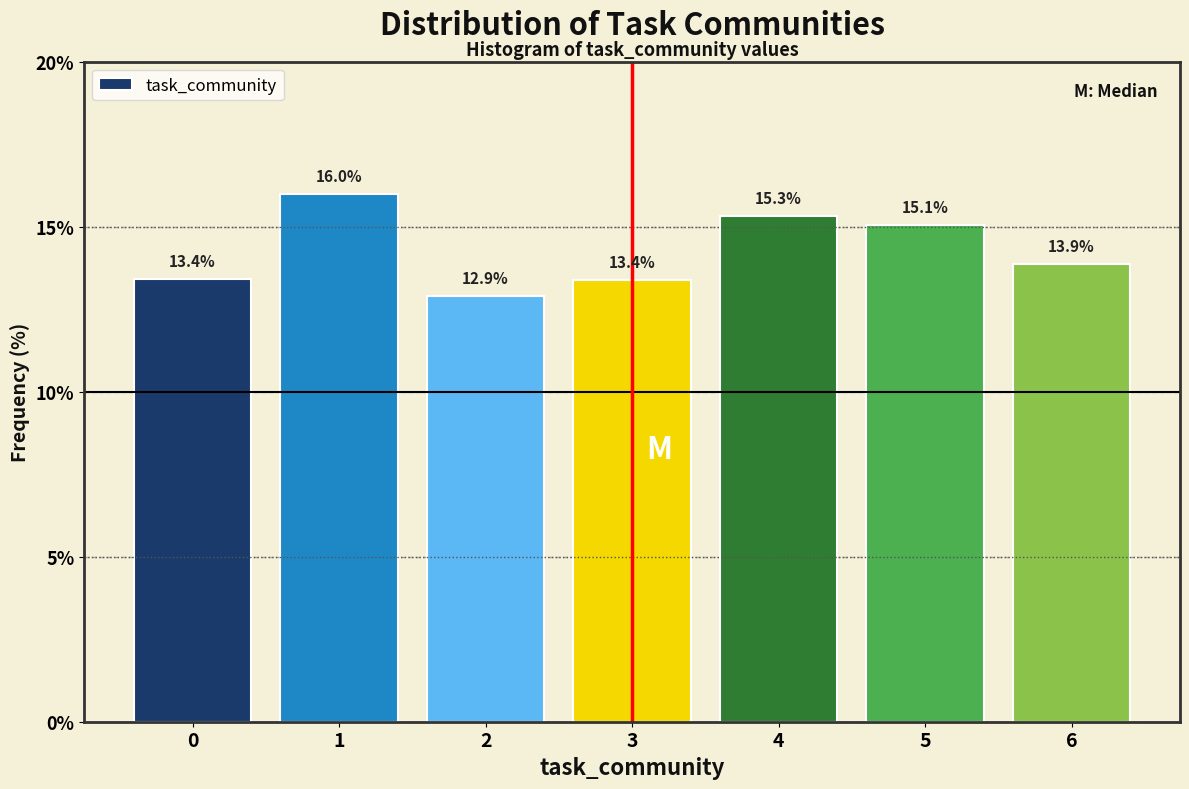

How tall is the bar that spans 1.5 to 2.5 on the x-axis?

12.9